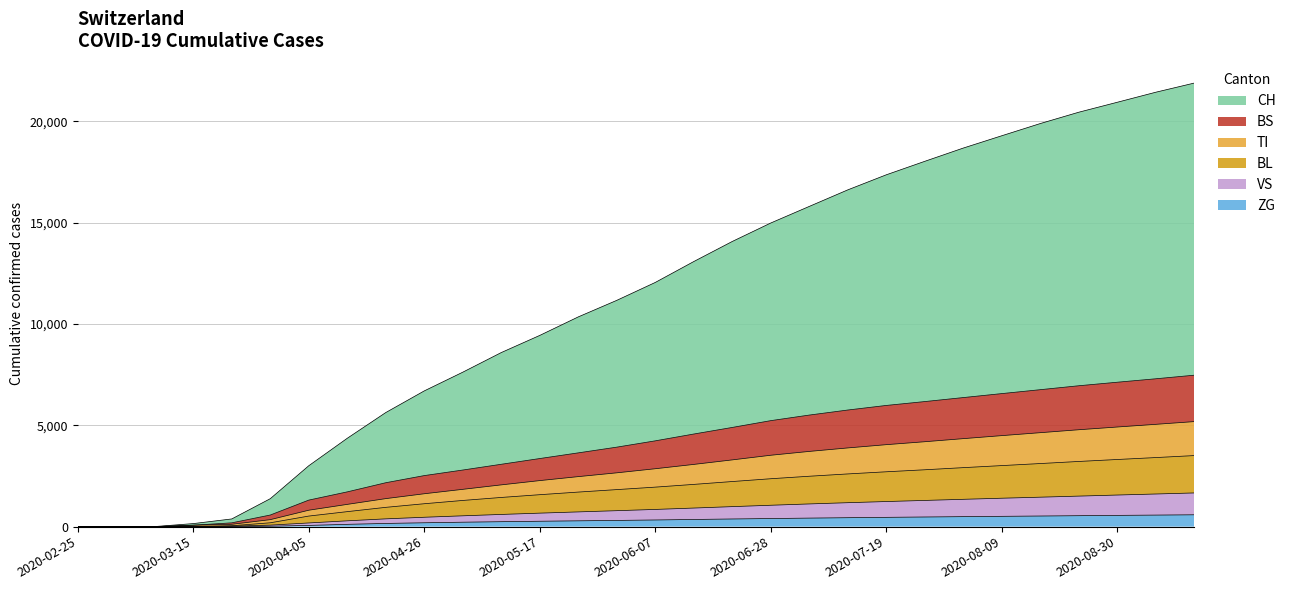

How many lines are shown in the chart?

6